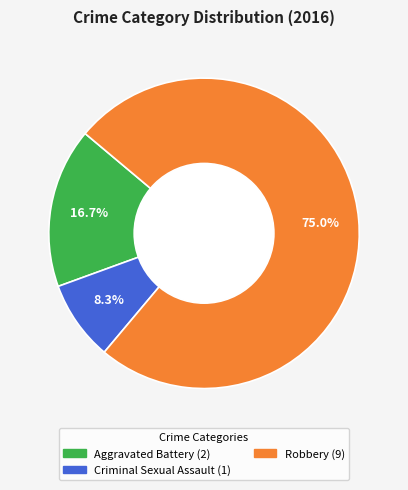

Does any single category account for the majority?

Yes